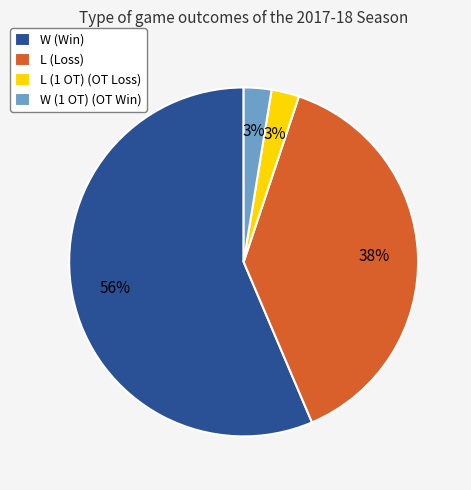

To the nearest percent, what is the average slice percentage?

25%